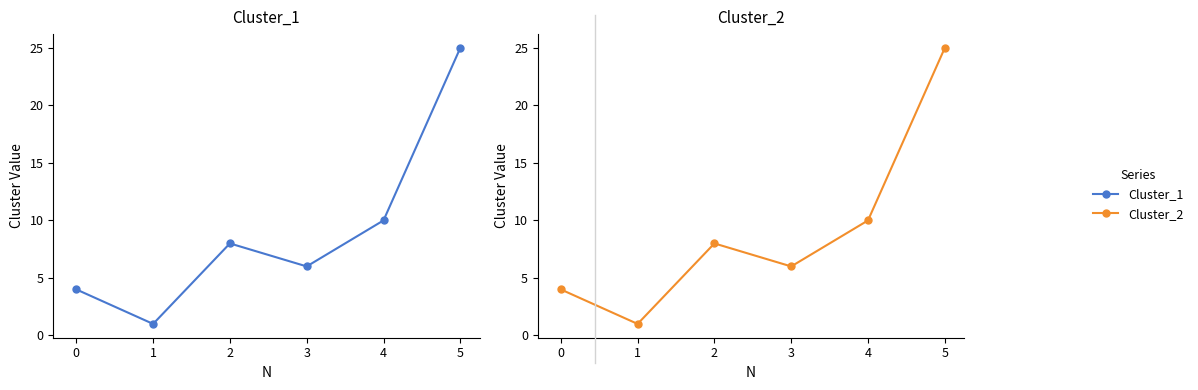

The value of Cluster_1 at 3 is 9. True or false?

False